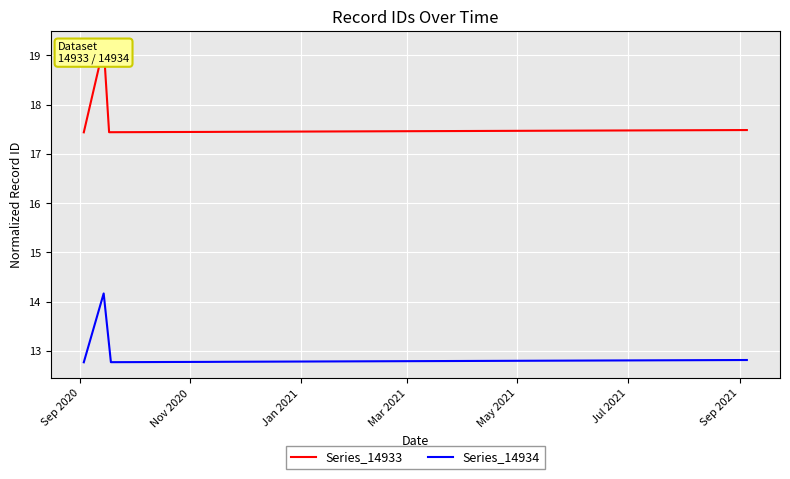

What is the minimum value for Series_14934?

12.8